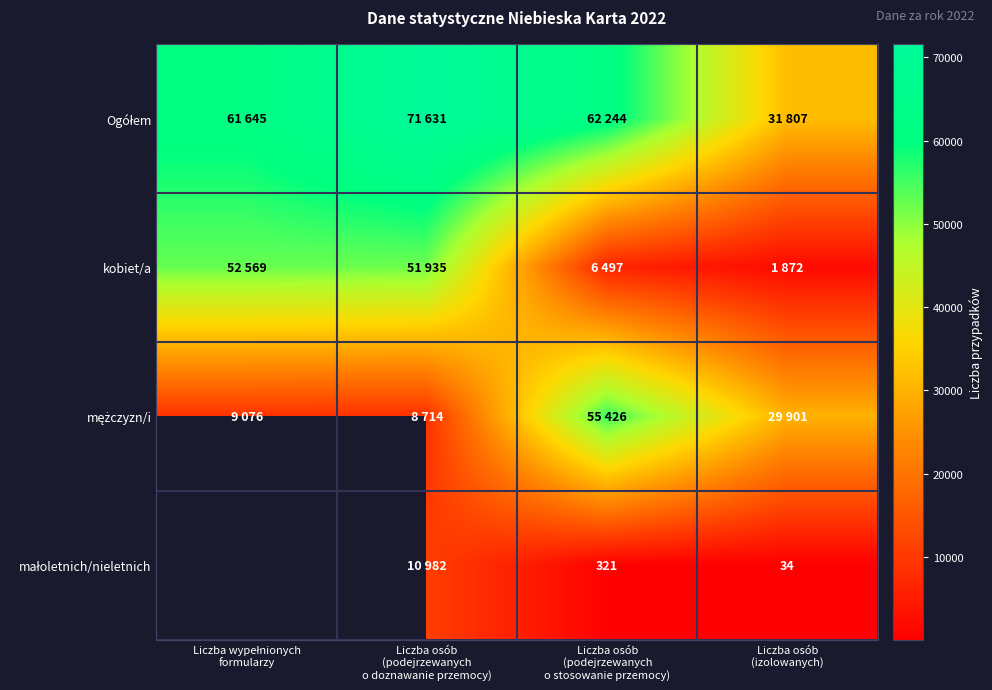

Rank the series at Liczba osób (podejrzewanych o doznawanie przemocy) from highest to lowest value.

Ogółem, kobiet/a, małoletnich/nieletnich, mężczyzn/i